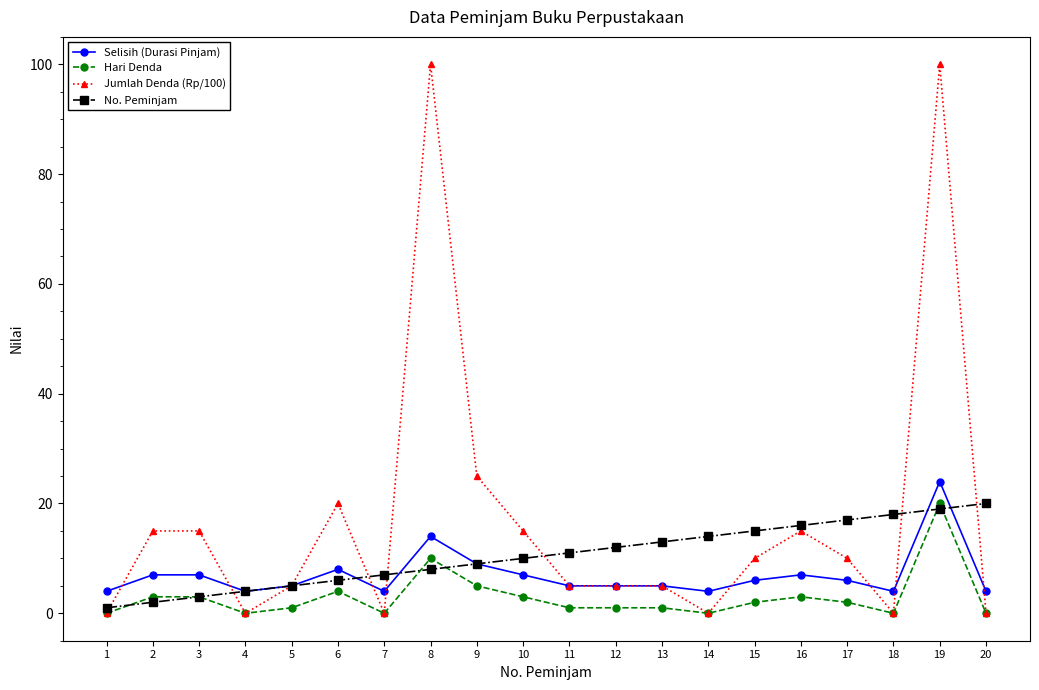

Is this an area chart (filled region under the line)?

No